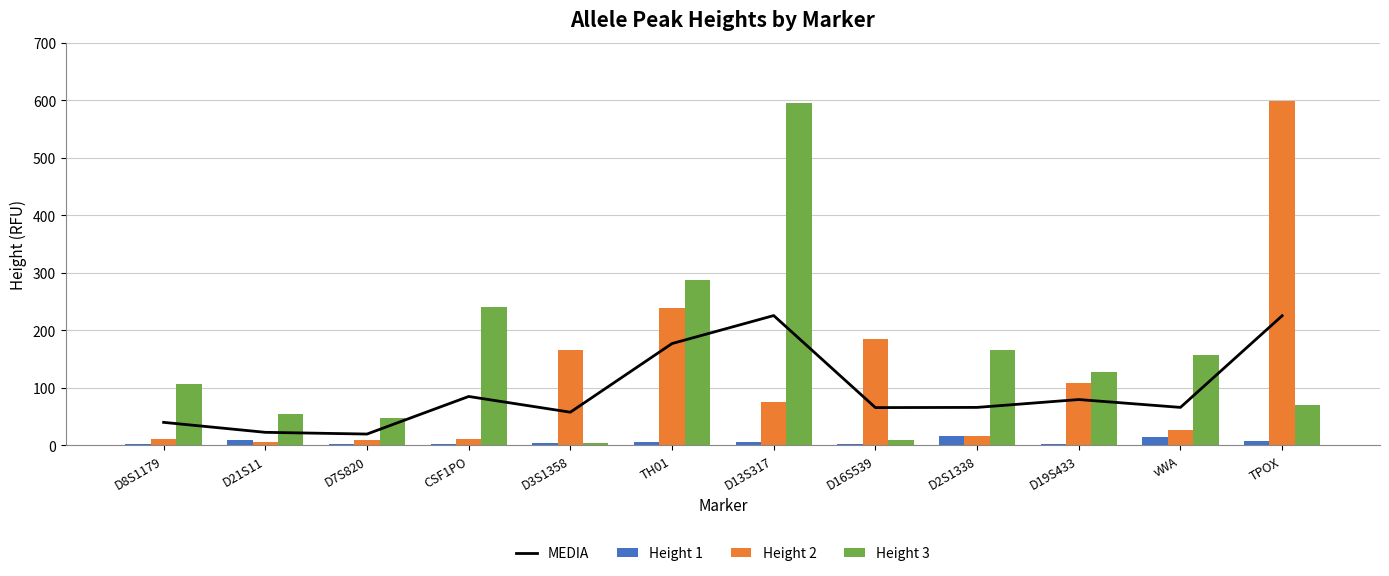

What is the total value across all series at D7S820?

78.7